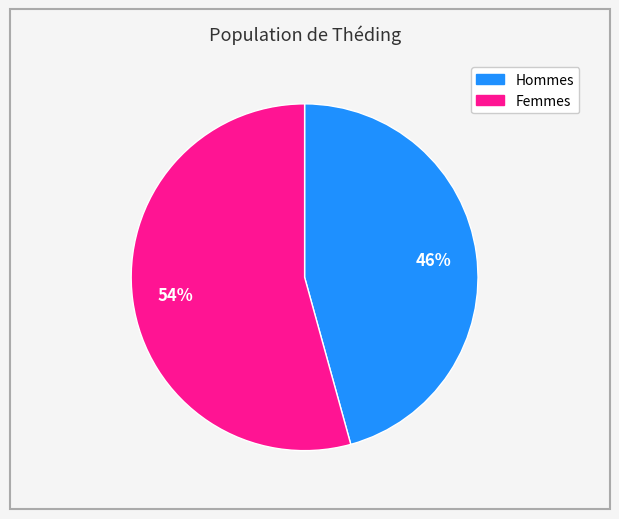

To the nearest percent, what is the average slice percentage?

50%